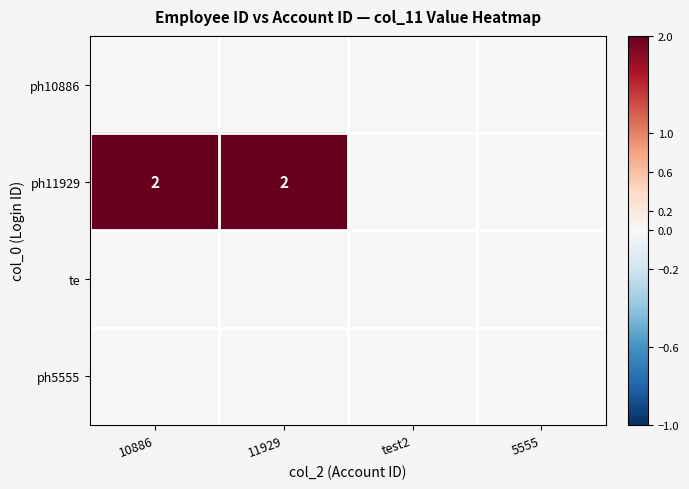

True or false: ph11929 has a value of 1 at 10886.

False